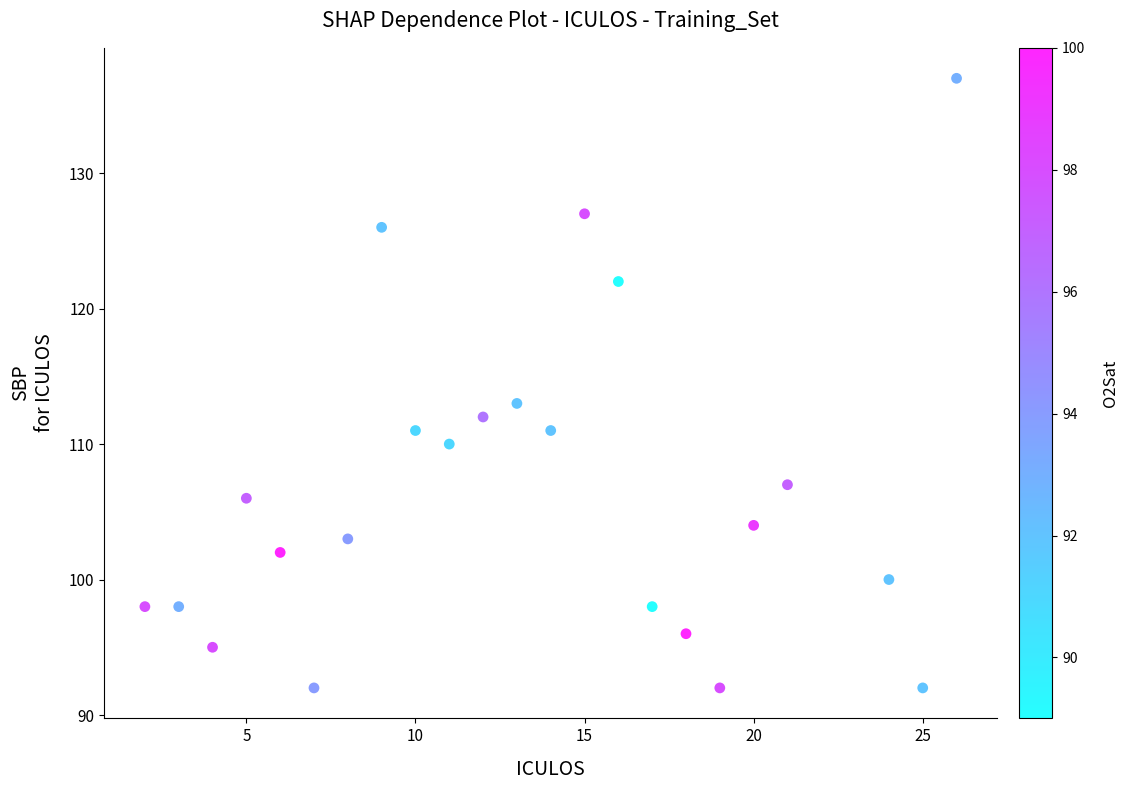

What is the range of X values (max minus min)?

24